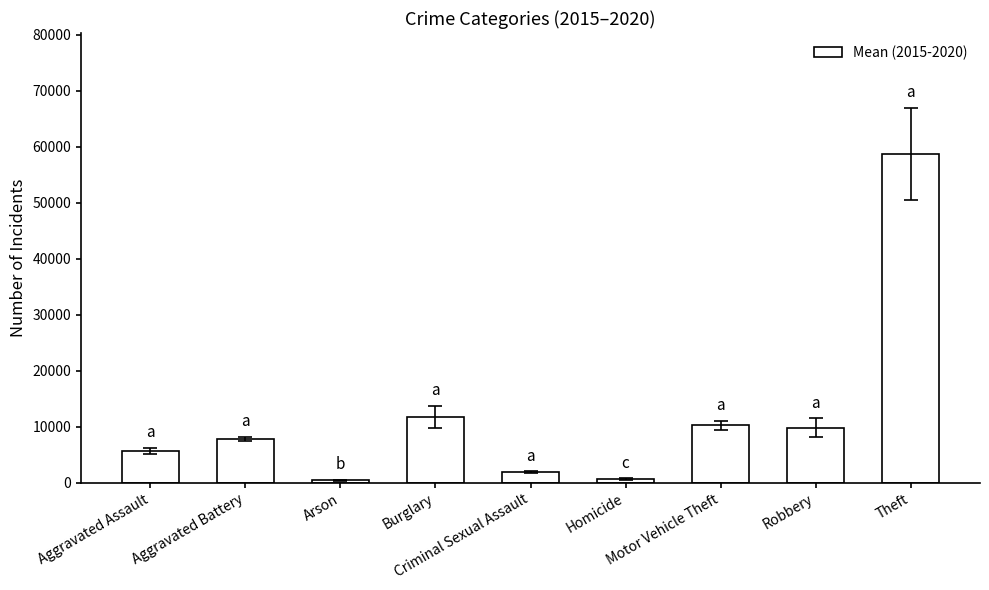

What is the difference between the values at Motor Vehicle Theft and Criminal Sexual Assault?

8443.2